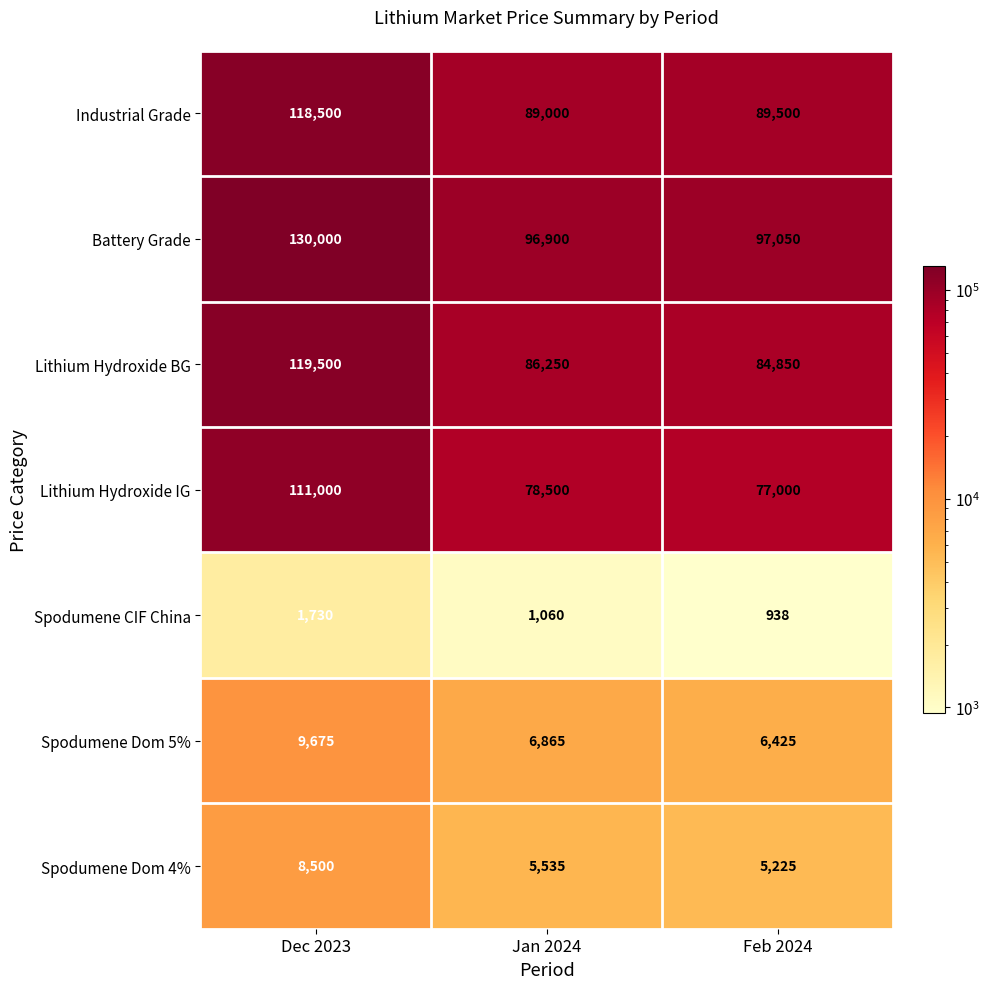

What is the total value across all series at Feb 2024?

360988